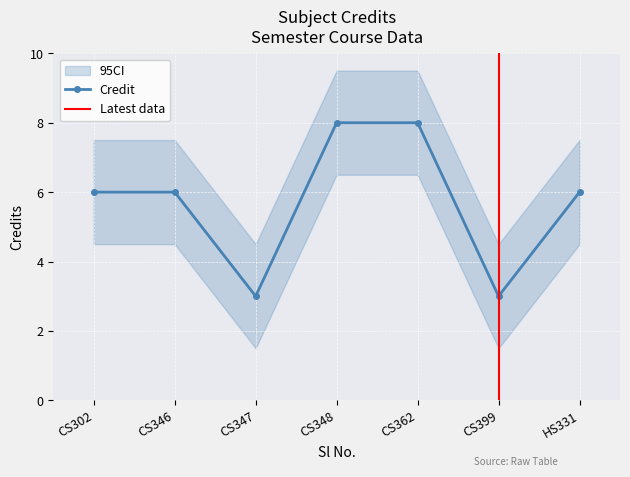

What is the minimum value shown in the chart?

3